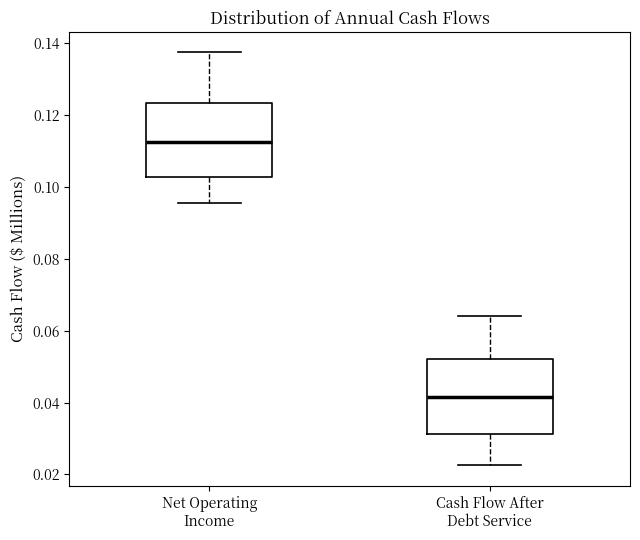

Where does the lower whisker of the box for Net Operating Income end on the y-axis? The values are not printed on the chart, so give them approximately, as read against the axis.

0.096